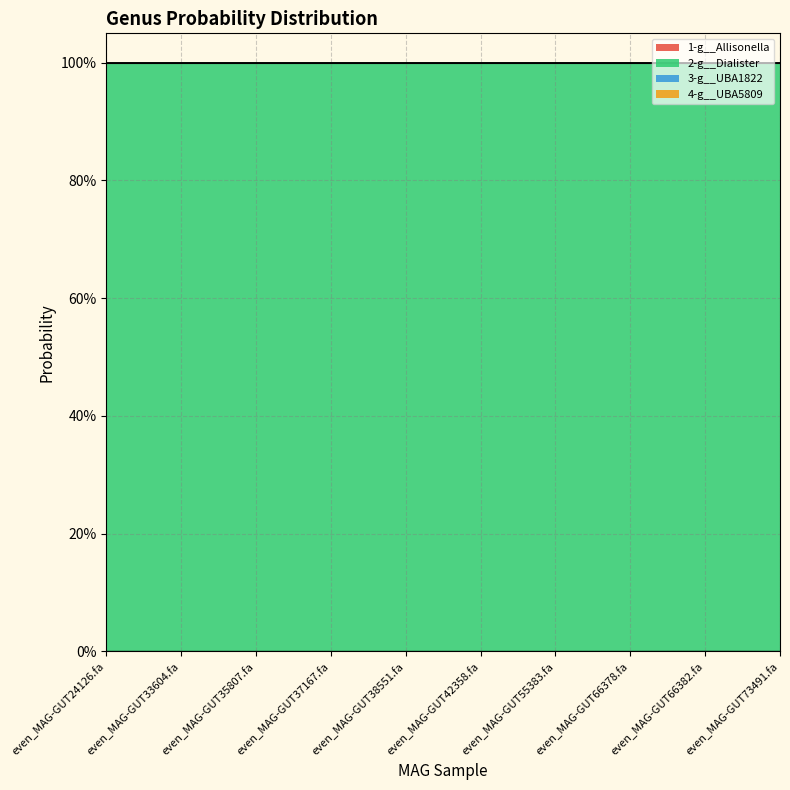

Which series has the widest spread of values?

1-g__Allisonella